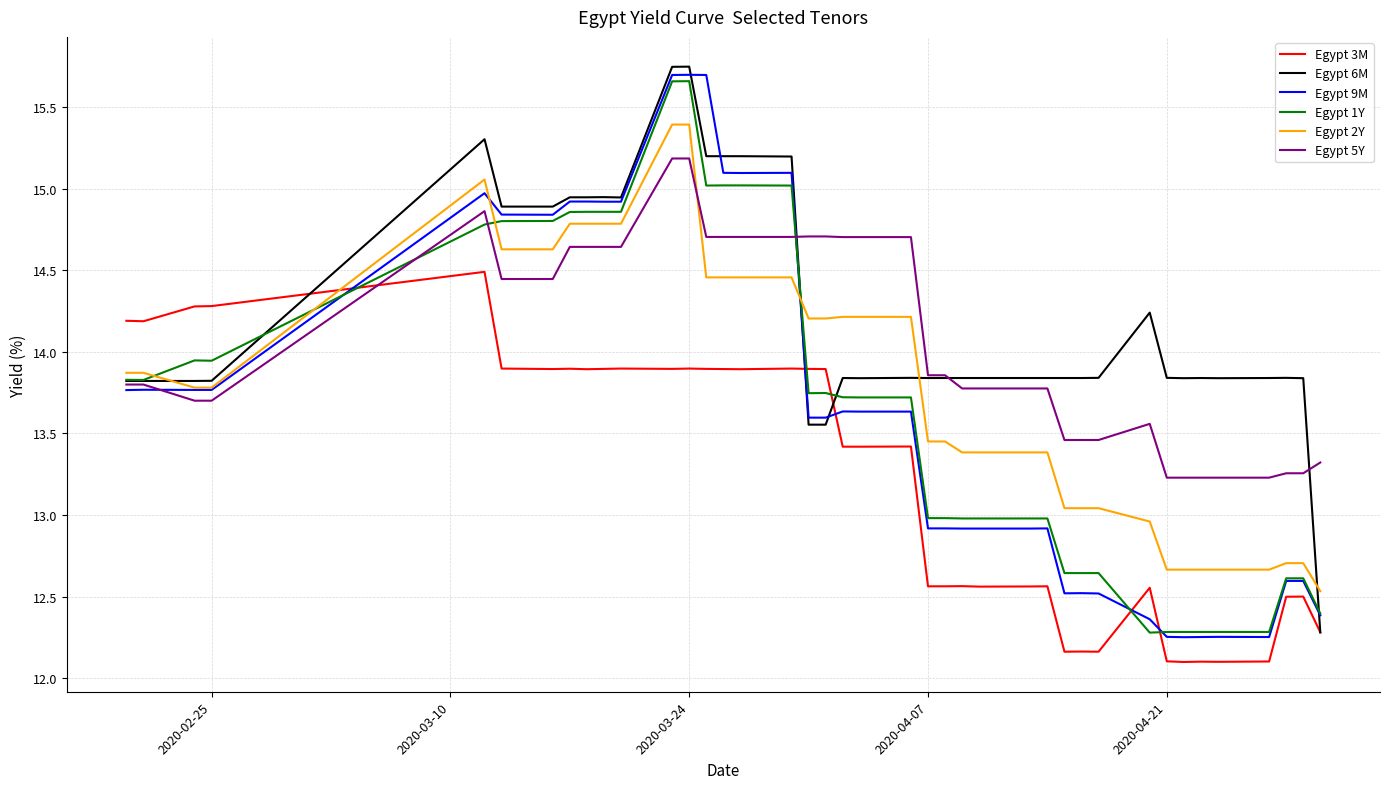

Count the number of data series in this chart.

6